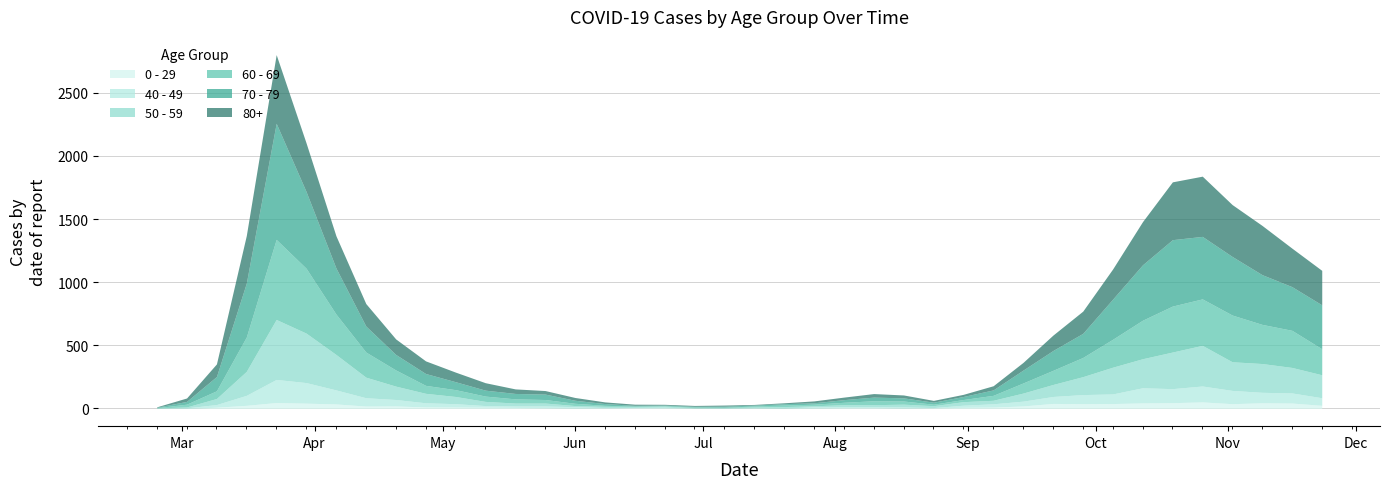

True or false: 40 - 49 has a value of 10 at 2020-07-27.

True